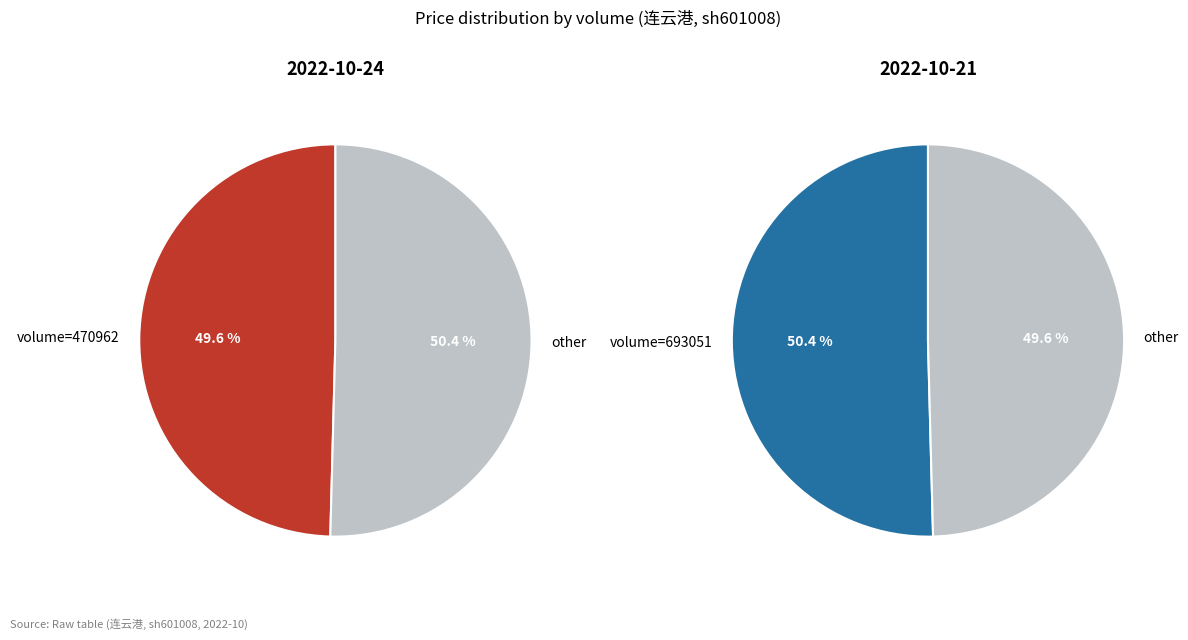

Which slice is the smallest?

470962